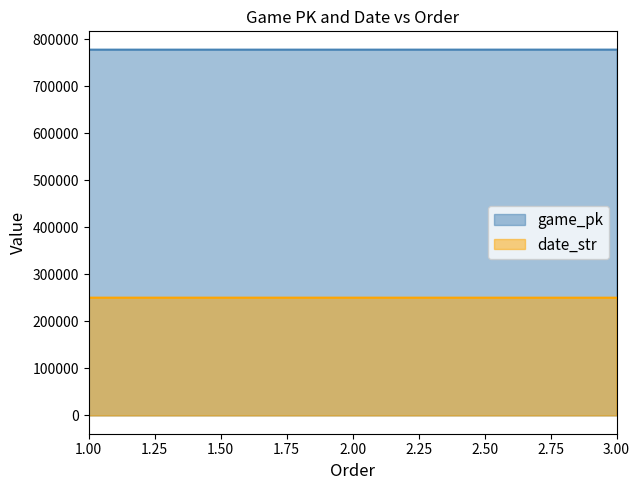

The value of date_str at 1.00 is 250502. True or false?

True